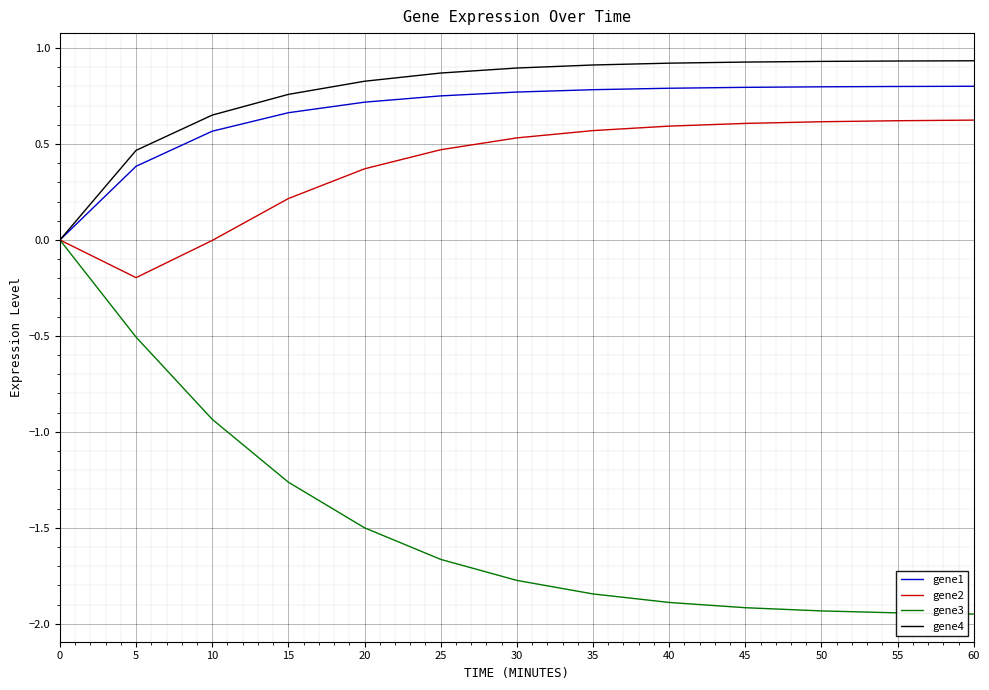

The value of gene3 at 35 is -3.3. True or false?

False